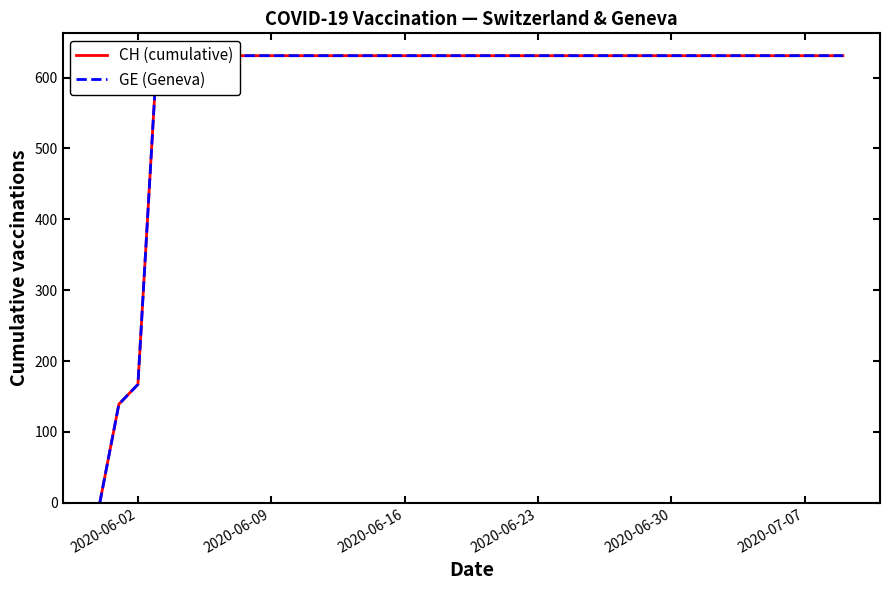

True or false: GE (Geneva) has a value of 631 at 2020-06-16.

True